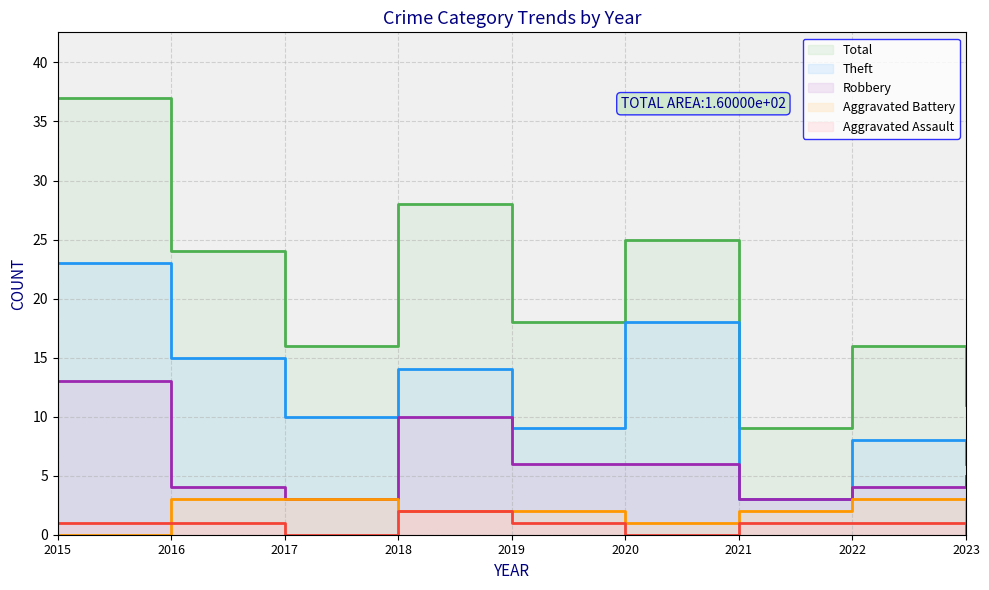

How many data points in Aggravated Assault are above 1?

1